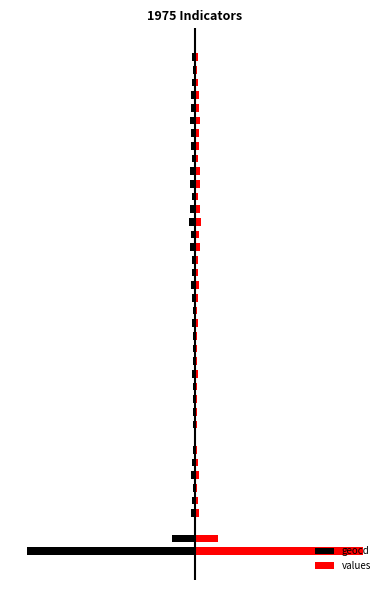

Rank the categories by geocd value from highest to lowest.

2, 9, 12, 15, 5, 13, 16, 17, 10, 8, 11, 19, 38, 7, 14, 18, 28, 4, 22, 37, 20, 39, 31, 23, 3, 6, 21, 36, 32, 33, 35, 25, 30, 34, 24, 27, 29, 26, 1, 0